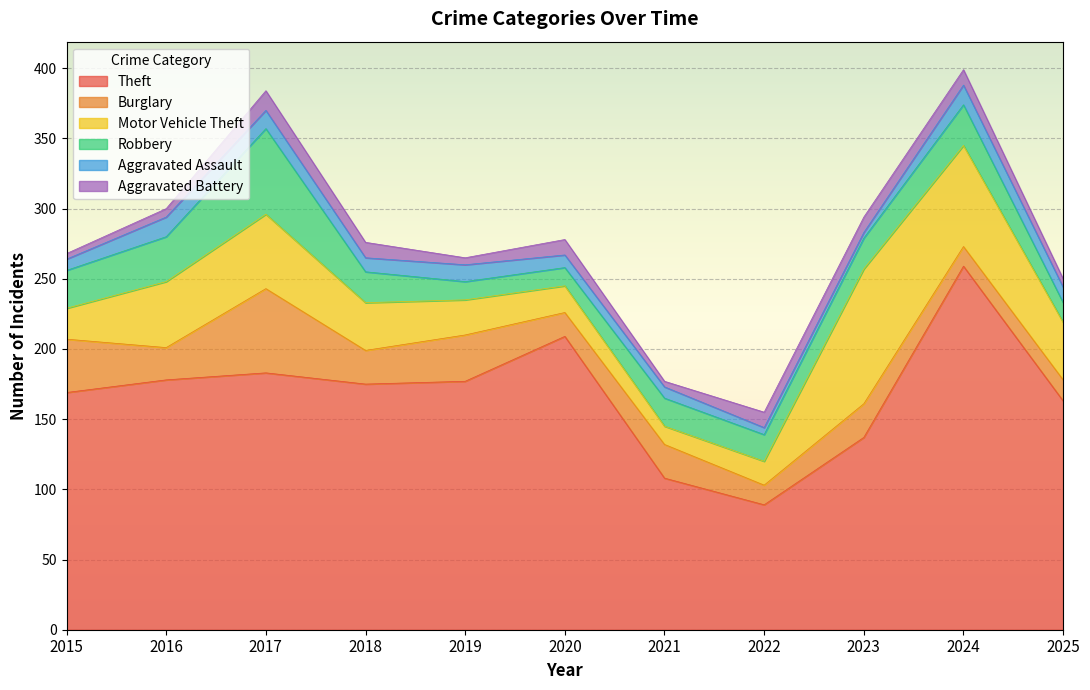

True or false: Robbery and Theft intersect in this chart.

False